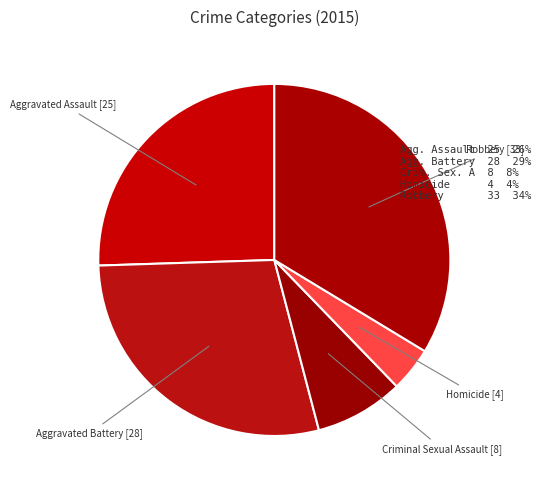

Rank the categories by value from highest to lowest.

Robbery, Aggravated Battery, Aggravated Assault, Criminal Sexual Assault, Homicide